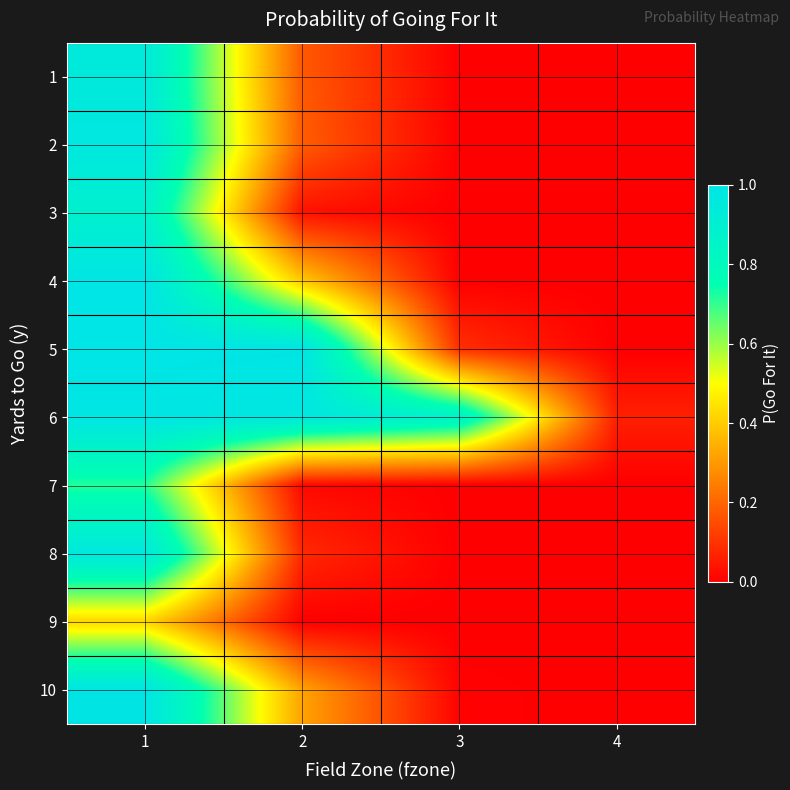

Which series has the largest range (max minus min)?

5